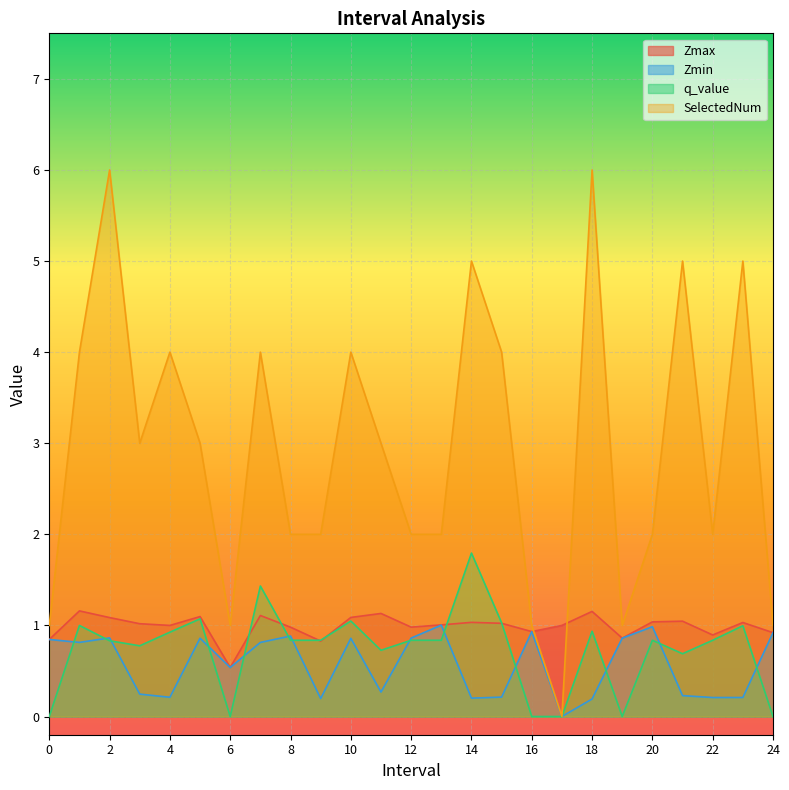

What is the difference between the highest and lowest values at 6?

1.0